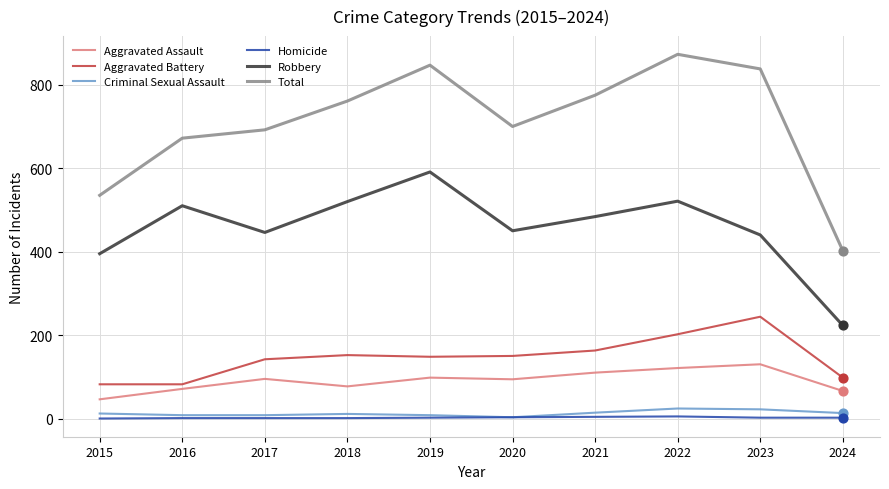

Is the value of Total at 2020 greater than the value of Homicide at 2017?

Yes